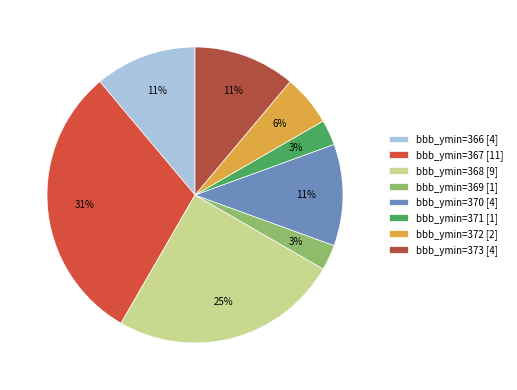

Combined, do bbb_ymin=372 [2] and bbb_ymin=369 [1] account for over 50%?

No